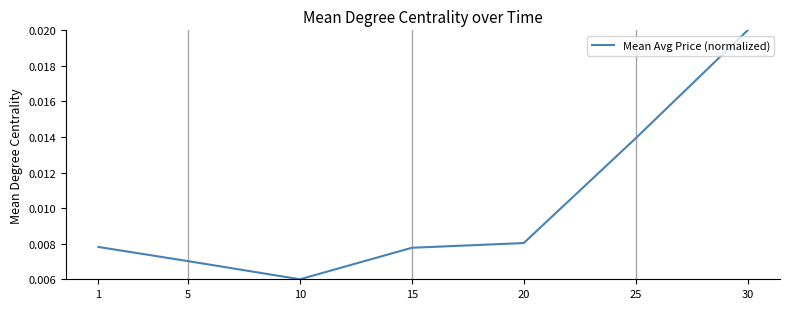

Between 15 and 25, which is larger?

25